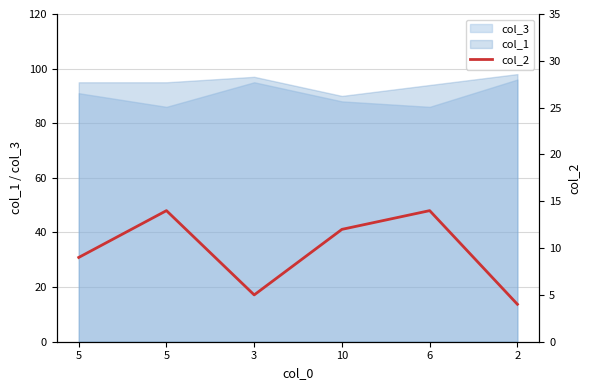

The chart shows a value of 6 at 2. True or false?

False